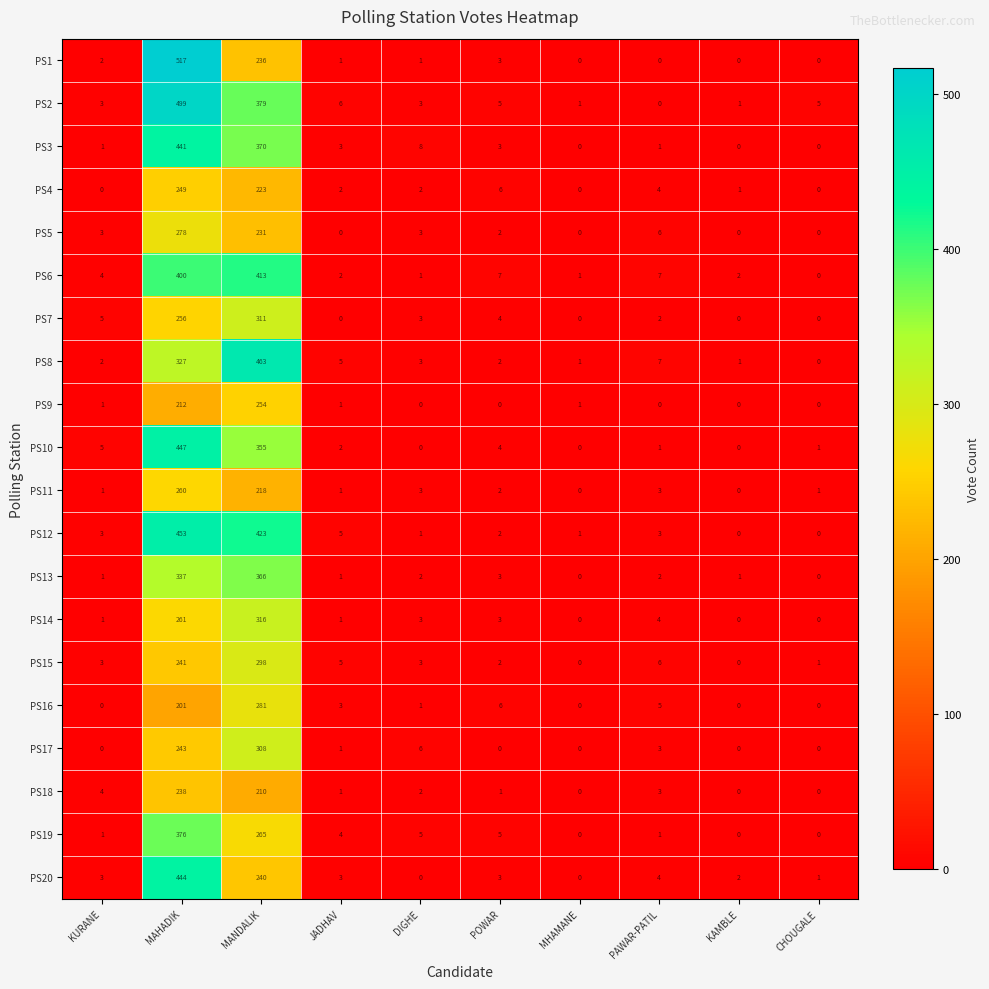

What is the sum of all PS13 values?

713